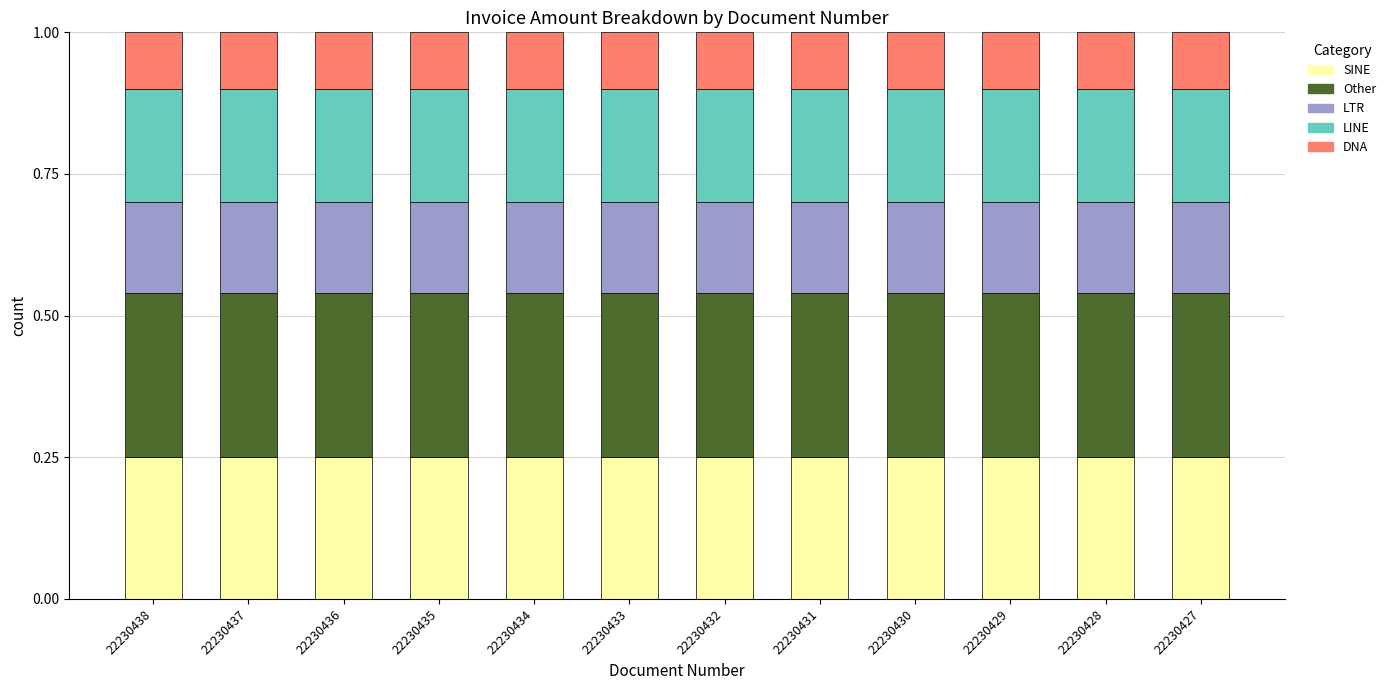

What is the total value across all series at 22230432?

1.0